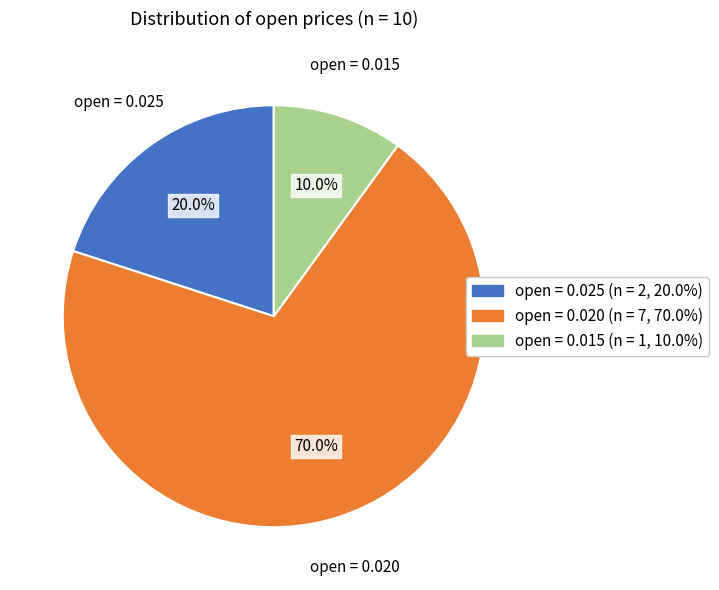

How many segments does this pie chart have?

3